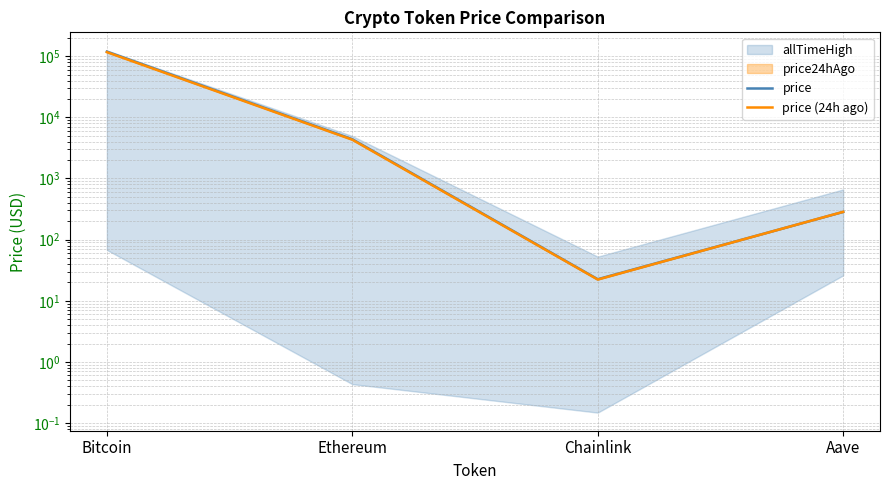

Where does the price series first go above 4385?

Bitcoin